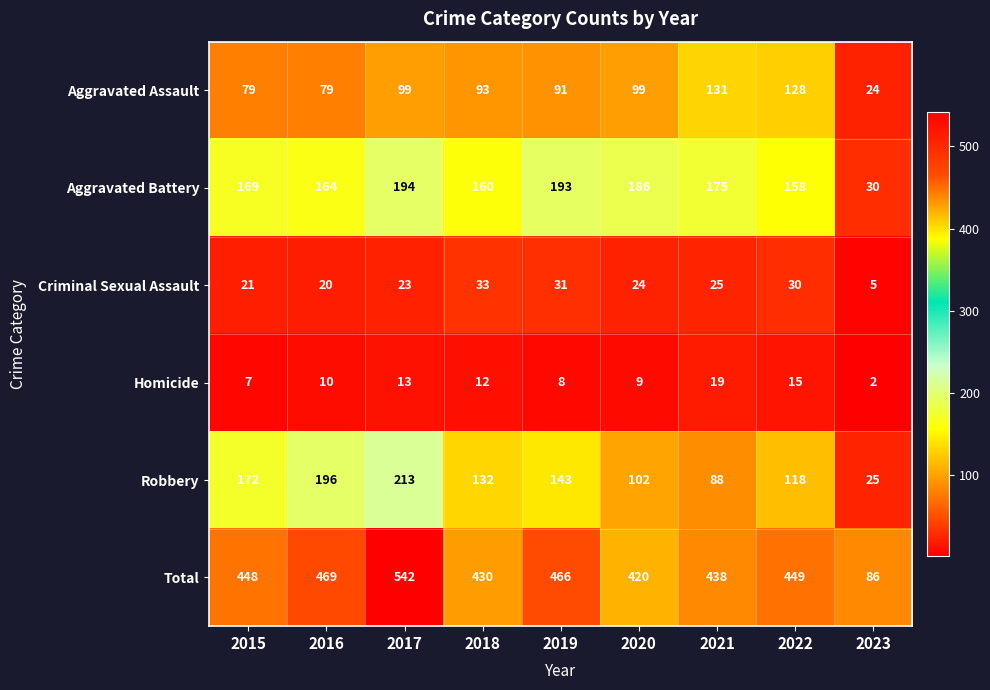

How many distinct data groups are displayed?

6